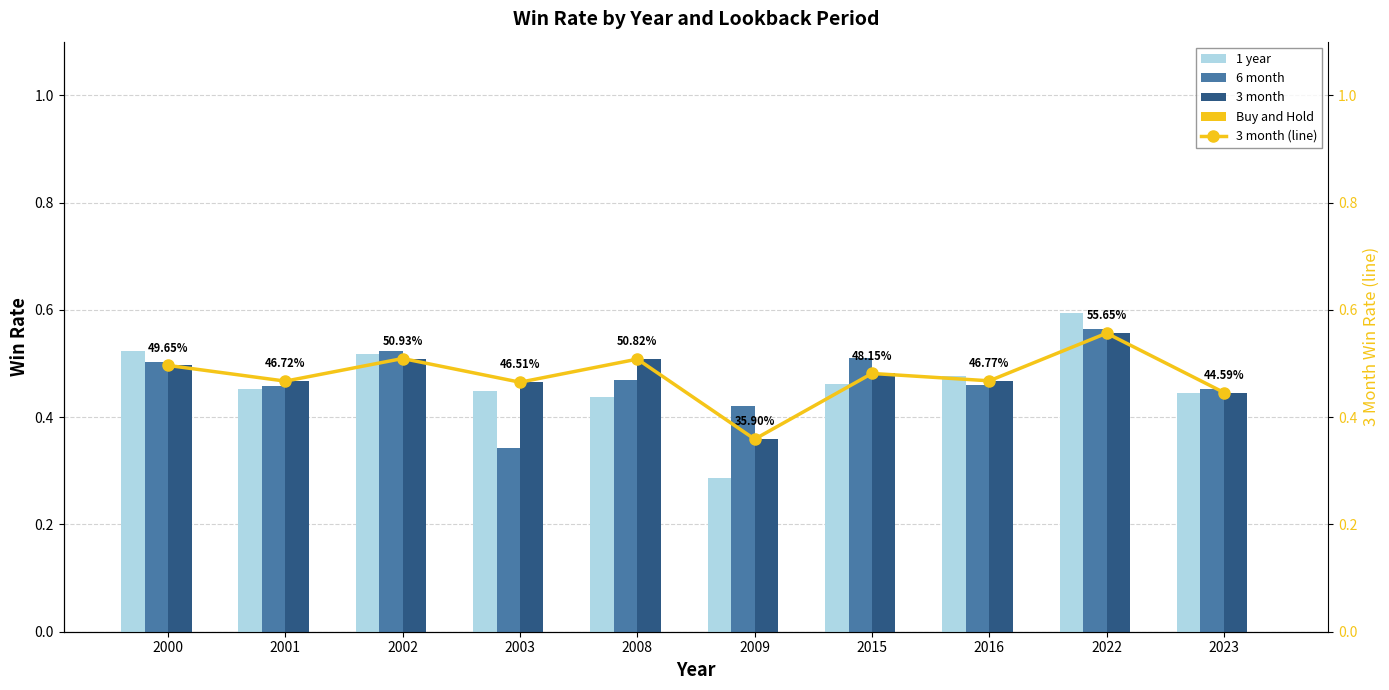

Reading left to right, list all the values displayed in this chart.

1 year: 0.5	0.5	0.5	0.4	0.4	0.3	0.5	0.5	0.6	0.4
6 month: 0.5	0.5	0.5	0.3	0.5	0.4	0.5	0.5	0.6	0.5
3 month: 0.5	0.5	0.5	0.5	0.5	0.4	0.5	0.5	0.6	0.4
Buy and Hold: 0.0	0.0	0.0	0.0	0.0	0.0	0.0	0.0	0.0	0.0
3 month (line): 0.5	0.5	0.5	0.5	0.5	0.4	0.5	0.5	0.6	0.4